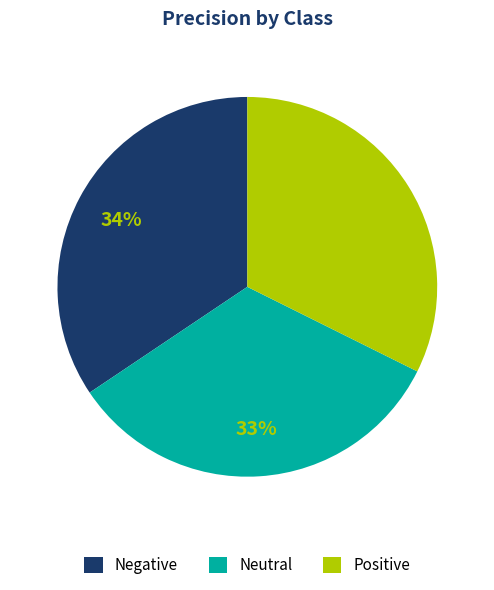

Is the sum of Positive and Negative greater than half?

Yes